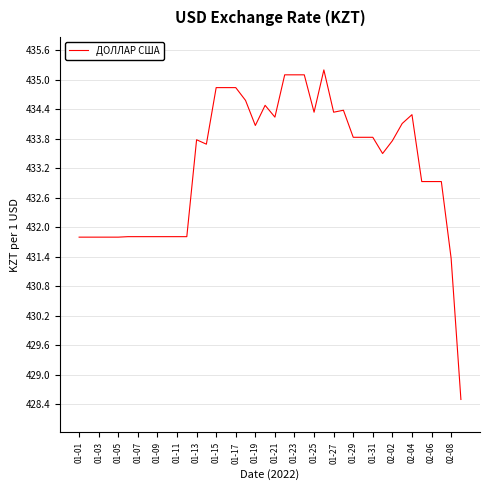

What is the minimum value shown in the chart?

428.5